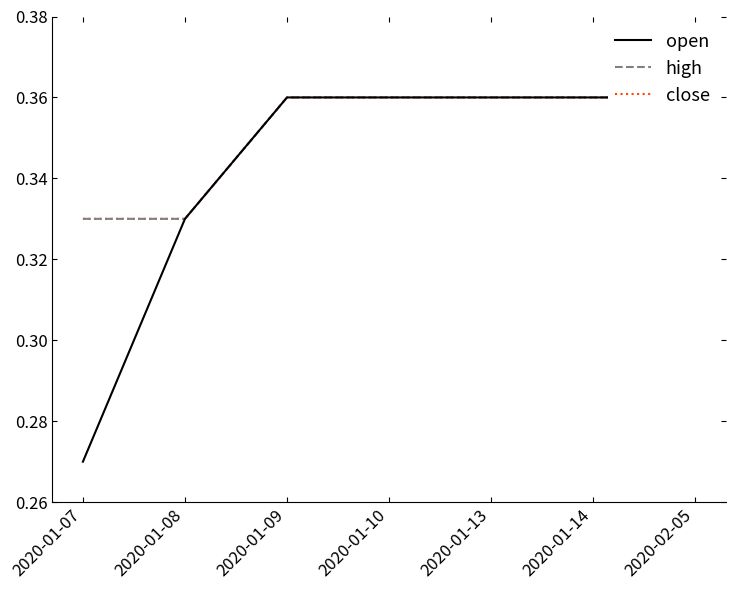

Reading left to right, what are all the values shown in this chart?

open: 2020-01-07=0.3	2020-01-08=0.3	2020-01-09=0.4	2020-01-10=0.4	2020-01-13=0.4	2020-01-14=0.4	2020-02-05=0.4
high: 2020-01-07=0.3	2020-01-08=0.3	2020-01-09=0.4	2020-01-10=0.4	2020-01-13=0.4	2020-01-14=0.4	2020-02-05=0.4
close: 2020-01-07=0.3	2020-01-08=0.3	2020-01-09=0.4	2020-01-10=0.4	2020-01-13=0.4	2020-01-14=0.4	2020-02-05=0.4